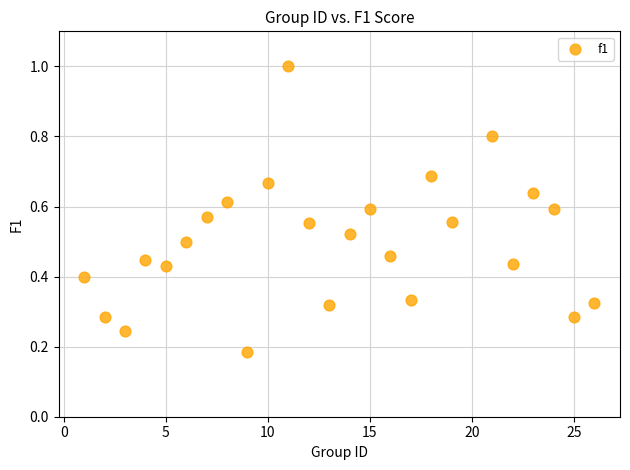

What is the range of Y values (max minus min)?

0.8